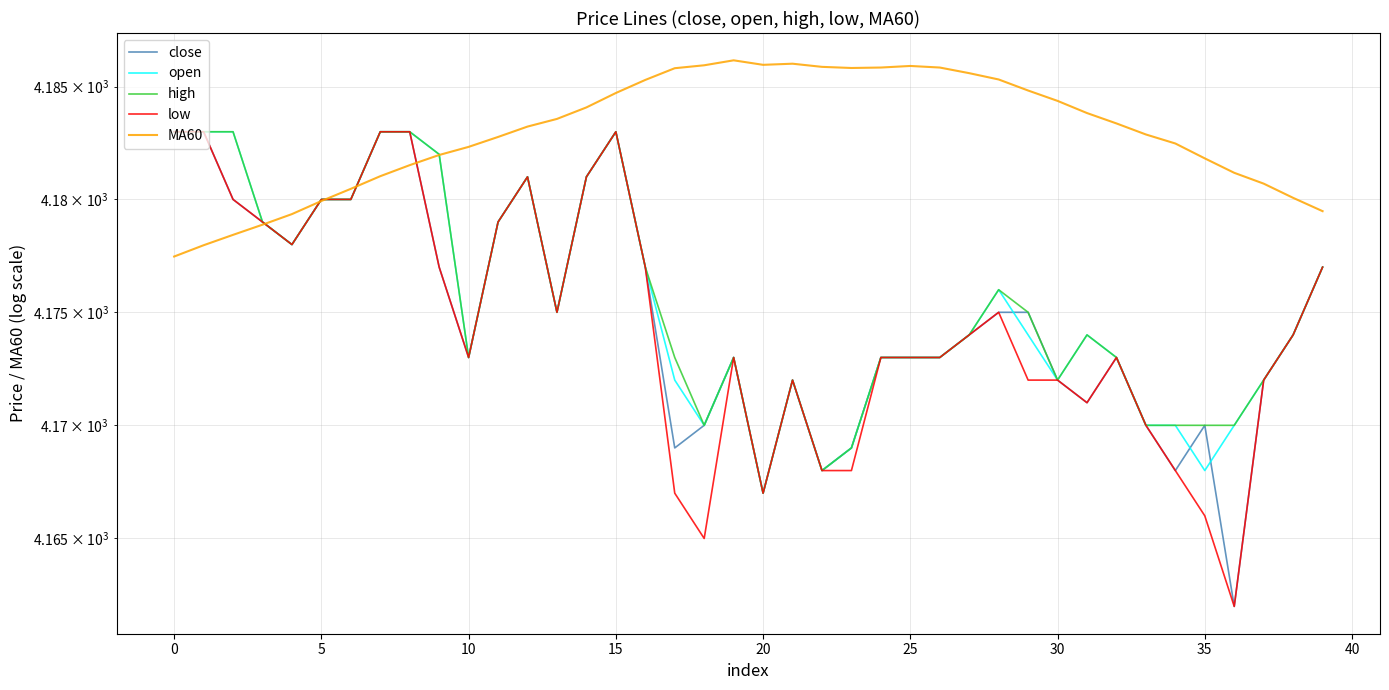

Which series has the widest spread of values?

close